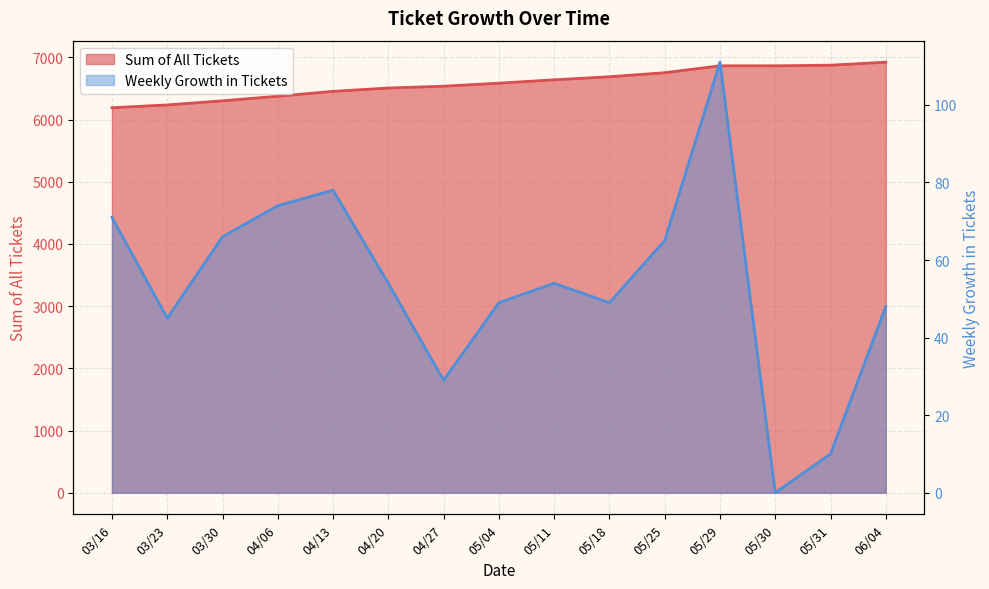

Reading left to right, list all the values displayed in this chart.

Sum of All Tickets: 03/16=6190	03/23=6235	03/30=6301	04/06=6375	04/13=6453	04/20=6507	04/27=6536	05/04=6585	05/11=6639	05/18=6688	05/25=6753	05/29=6864	05/30=6864	05/31=6874	06/04=6922
Weekly Growth in Tickets: 03/16=71	03/23=45	03/30=66	04/06=74	04/13=78	04/20=54	04/27=29	05/04=49	05/11=54	05/18=49	05/25=65	05/29=111	05/30=0	05/31=10	06/04=48